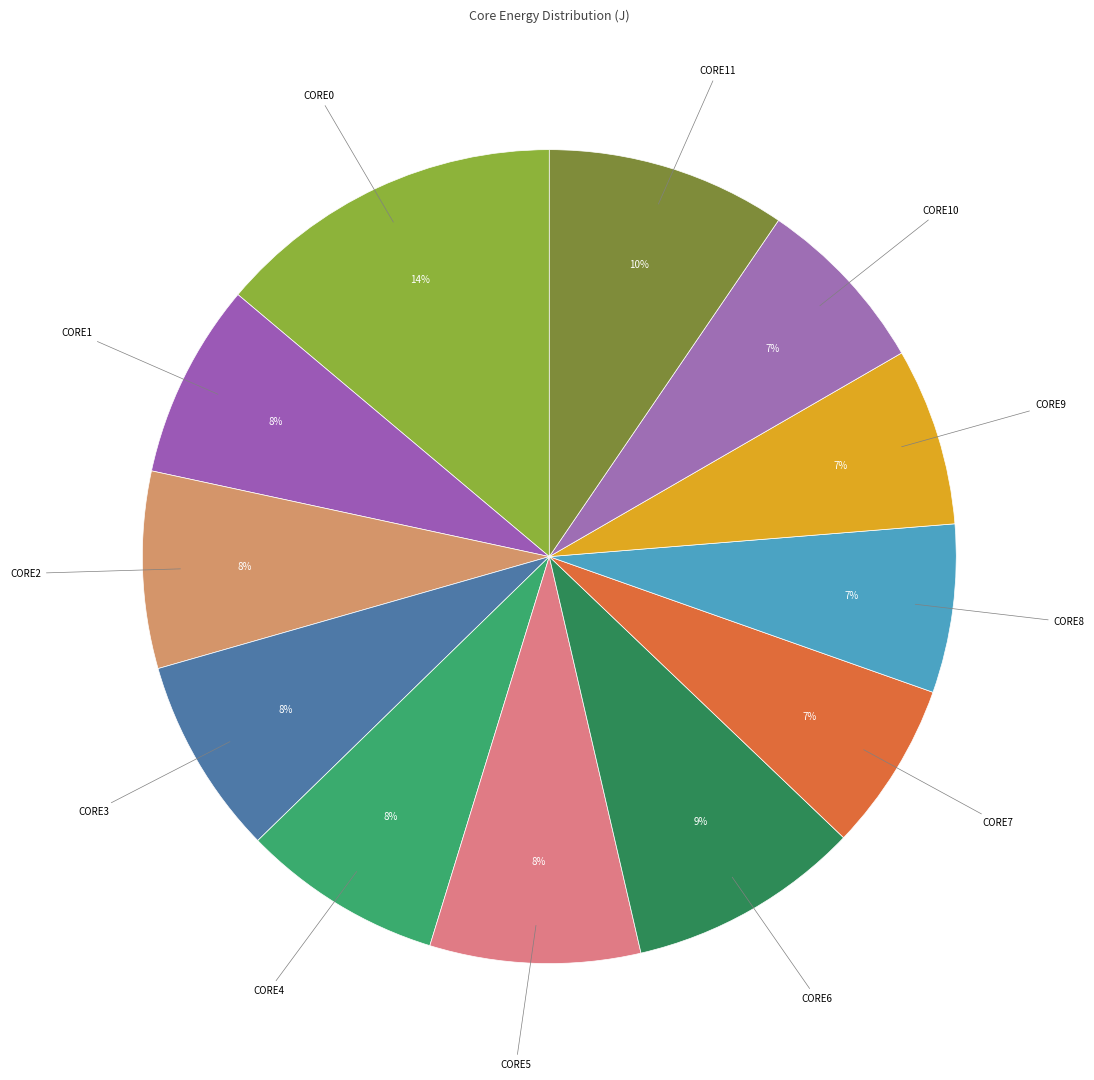

Combined, do CORE2 and CORE6 account for over 50%?

No